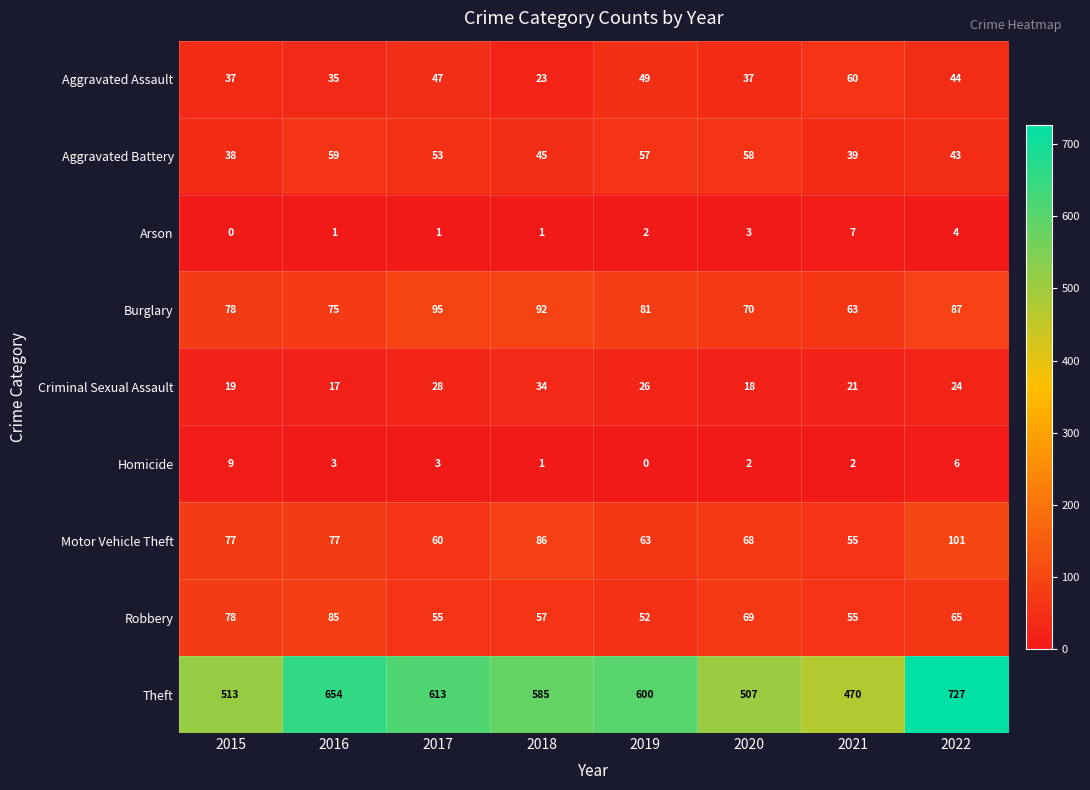

What is the total value across all series at 2019?

930